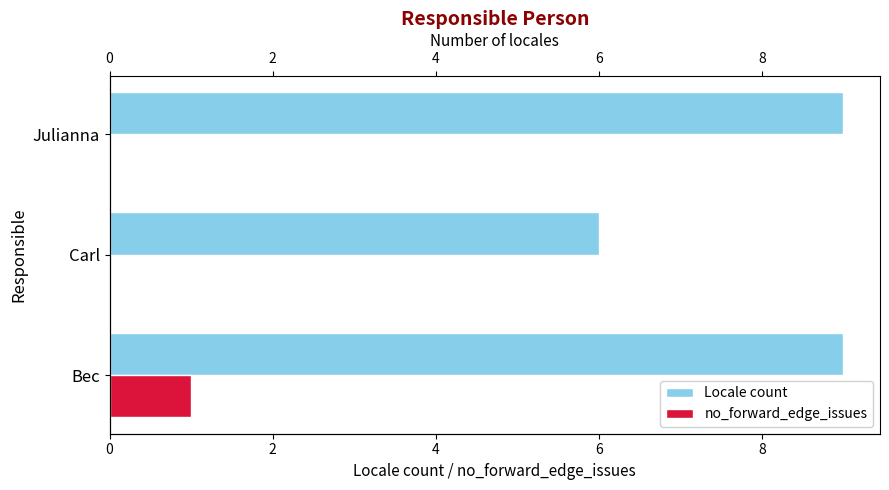

What is the highest value of the no_forward_edge_issues series?

1